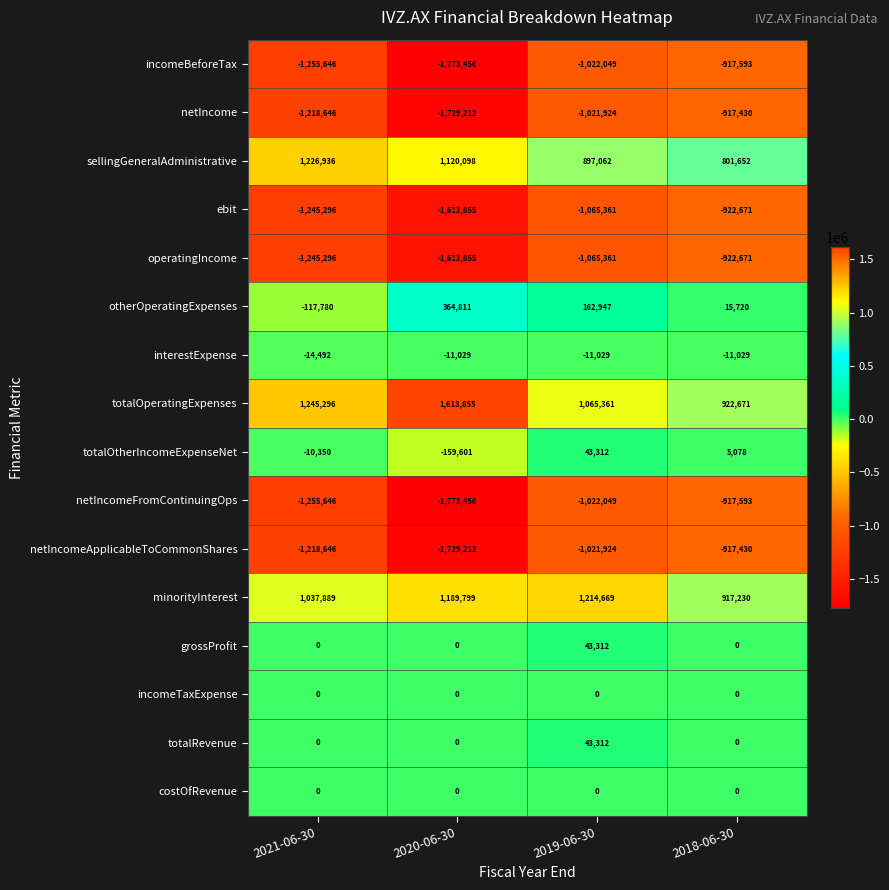

What is the difference between the maximum and minimum values in the netIncome series?

811782